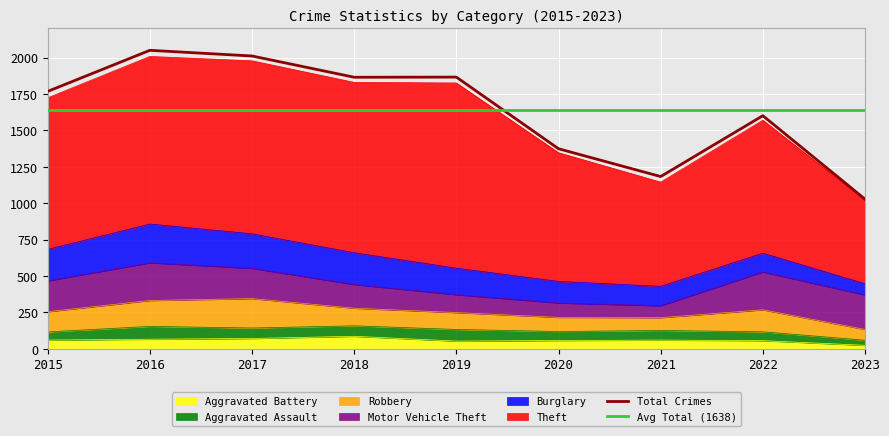

At which label does Robbery first exceed 121?

2015